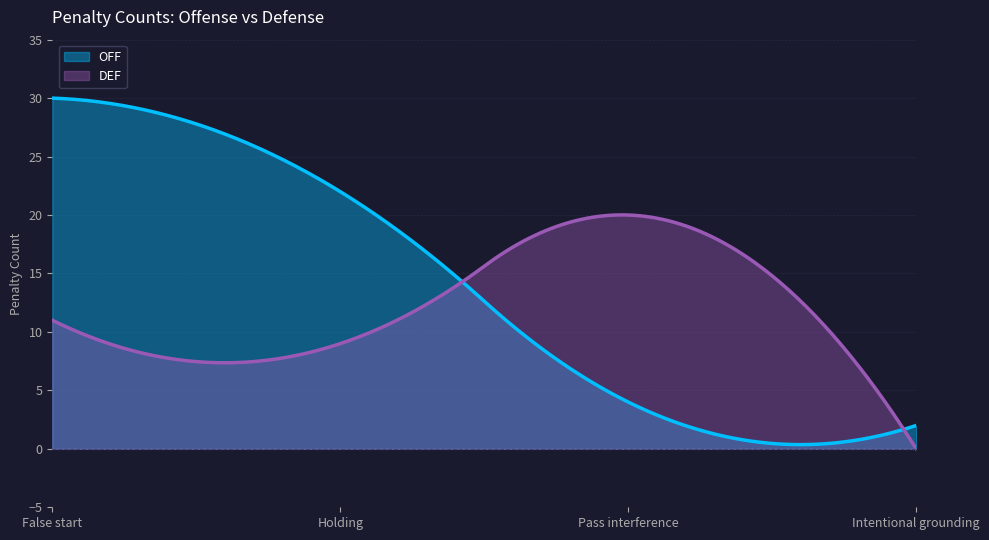

Is the value of OFF at Holding greater than the value of DEF at False start?

Yes